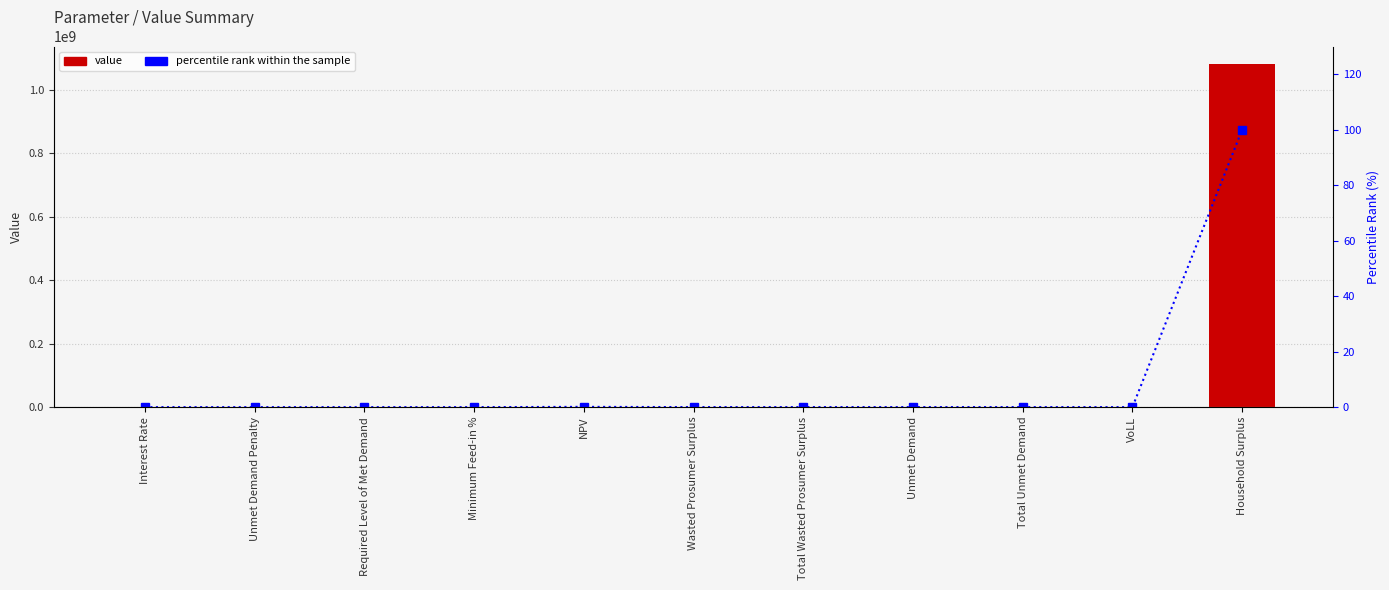

At which label does value first exceed 173398?

NPV